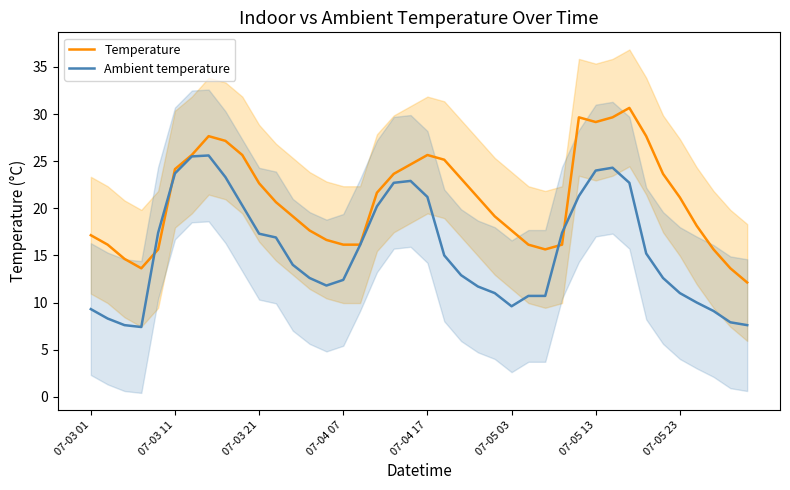

List the series in order of their overall mean, lowest first.

Ambient temperature, Temperature